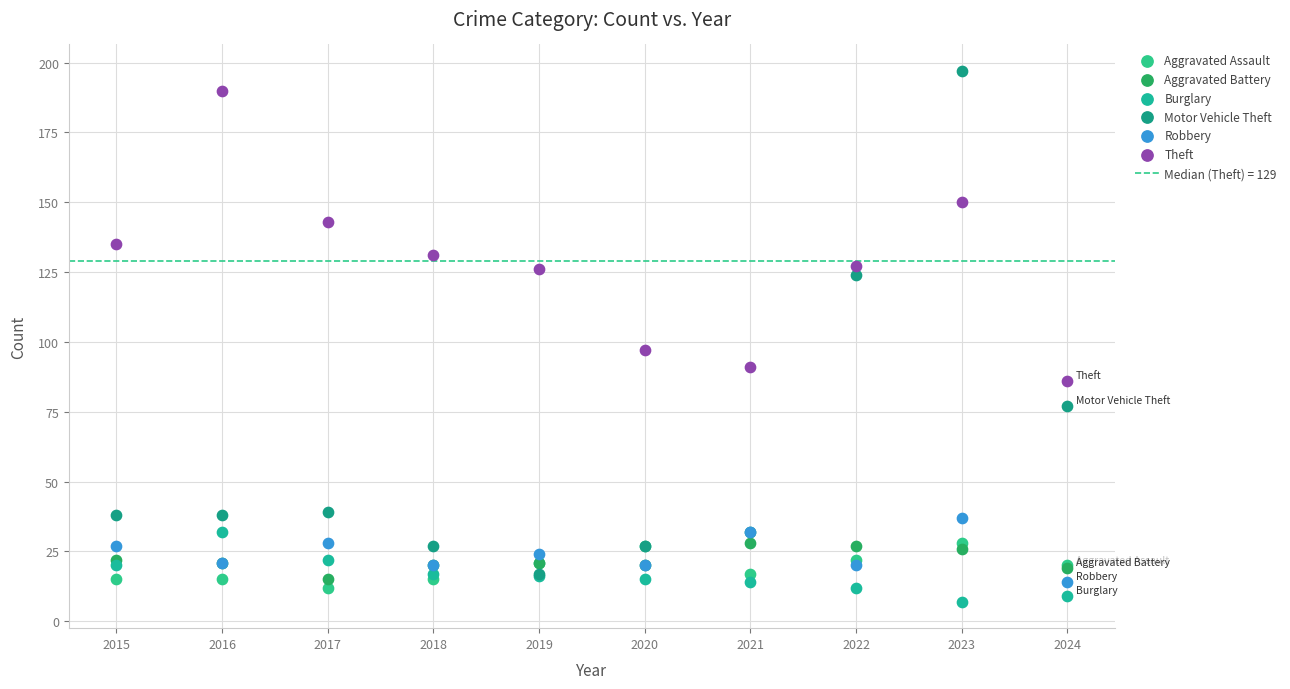

Which series has the largest Y range (max minus min)?

Motor Vehicle Theft